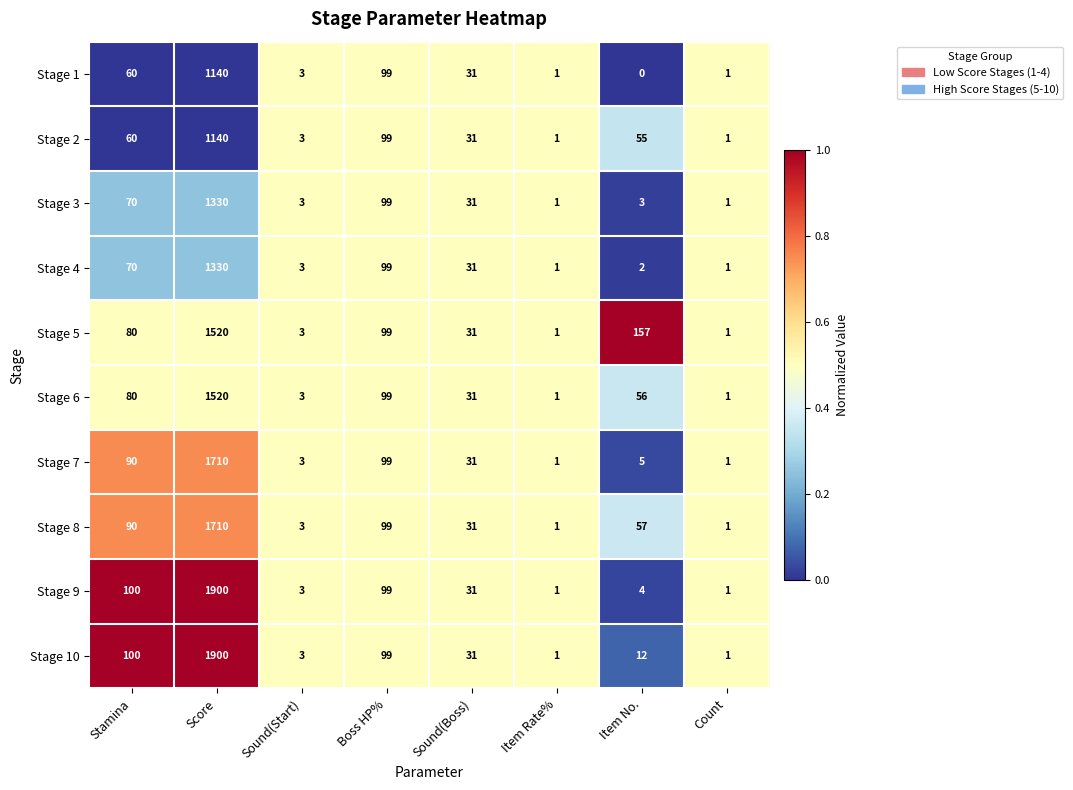

What is the difference between the highest and lowest values at Score?

760